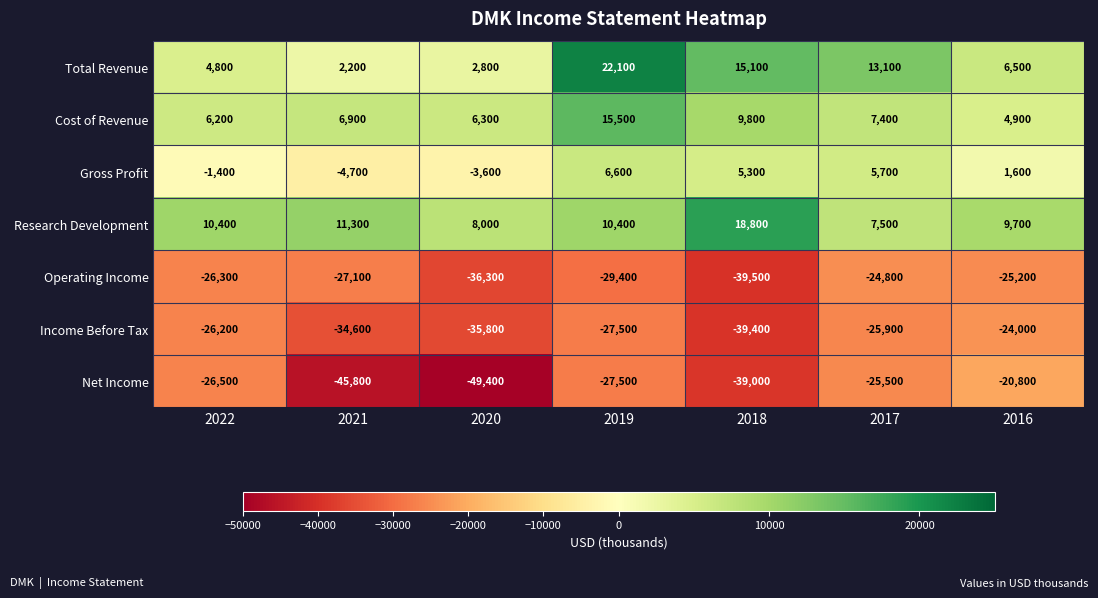

What is the spread (max minus min) of values at 2020?

57400